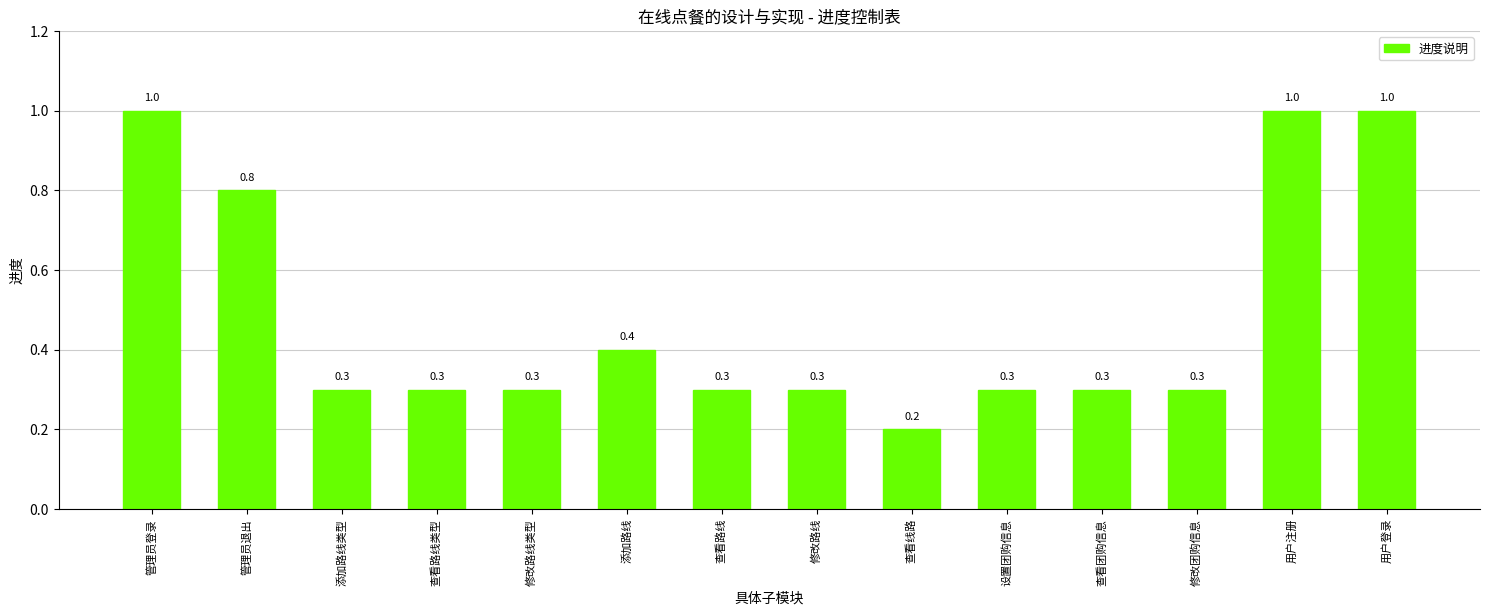

Reading left to right, what are all the values shown in this chart?

管理员登录=1.0	管理员退出=0.8	添加路线类型=0.3	查看路线类型=0.3	修改路线类型=0.3	添加路线=0.4	查看路线=0.3	修改路线=0.3	查看线路=0.2	设置团购信息=0.3	查看团购信息=0.3	修改团购信息=0.3	用户注册=1.0	用户登录=1.0